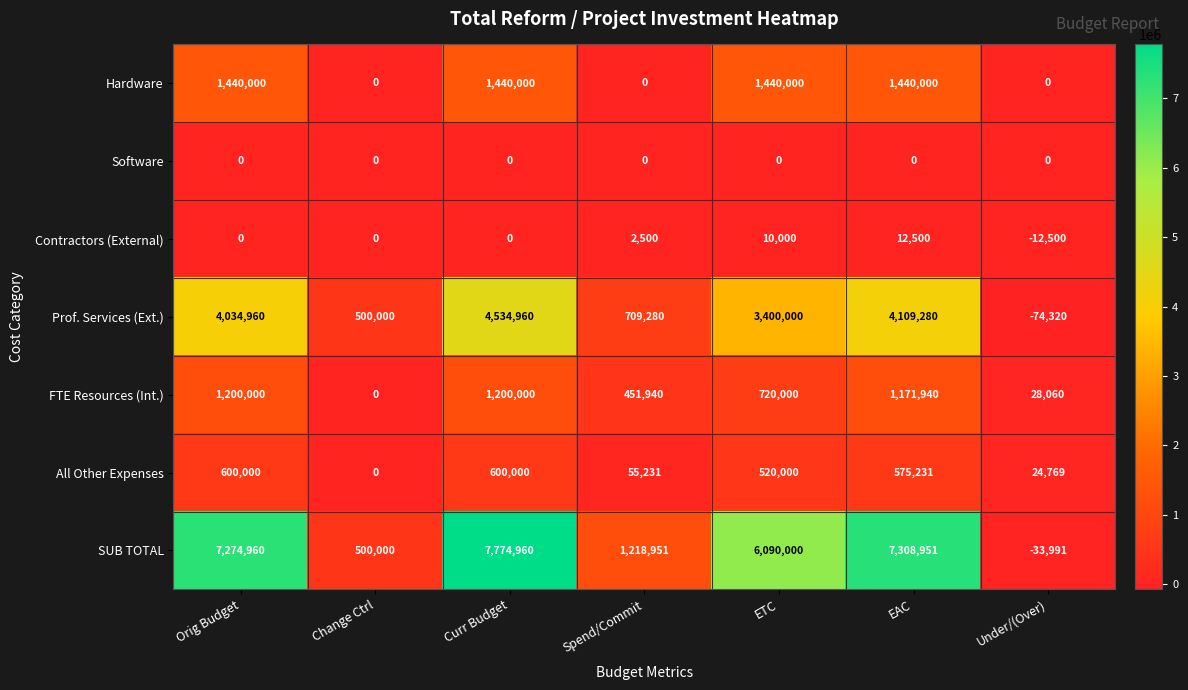

Which series has the largest range (max minus min)?

SUB TOTAL